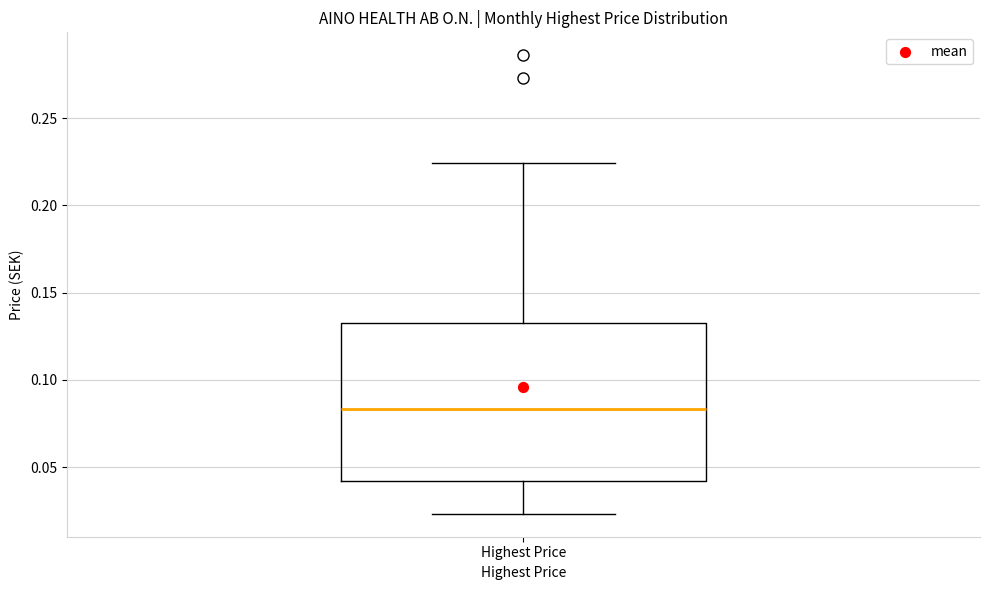

Where does the median line of the box for Highest Price sit on the y-axis? The values are not printed on the chart, so give them approximately, as read against the axis.

0.085